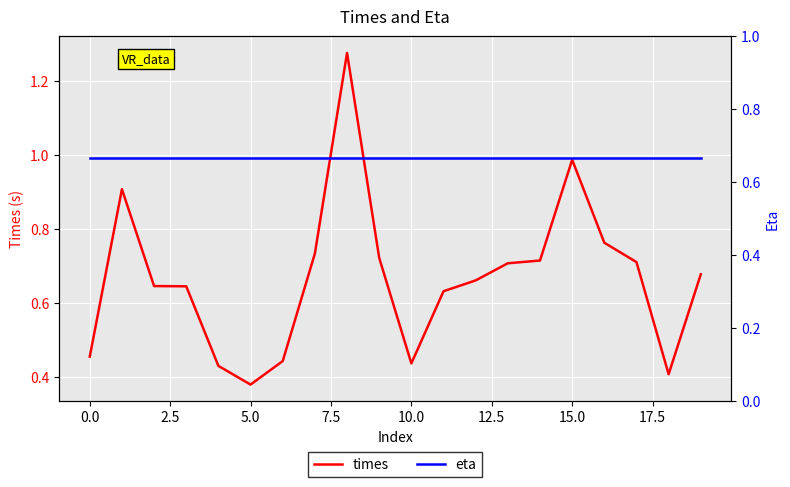

True or false: times has a value of 0.3 at 0.0.

False